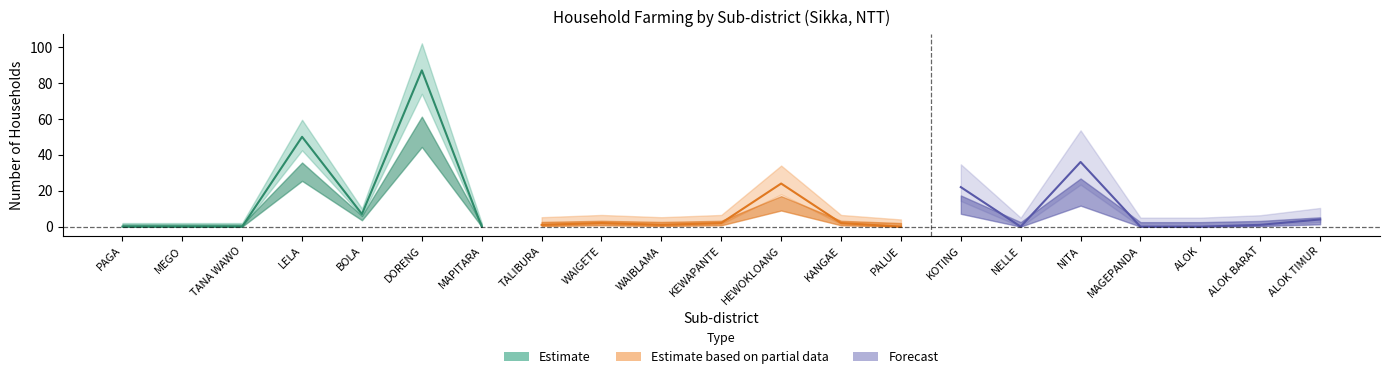

Is the value of n_rtup_budidaya_jumlah at KANGAE greater than the value of n_rtup_jumlah at NELLE?

Yes